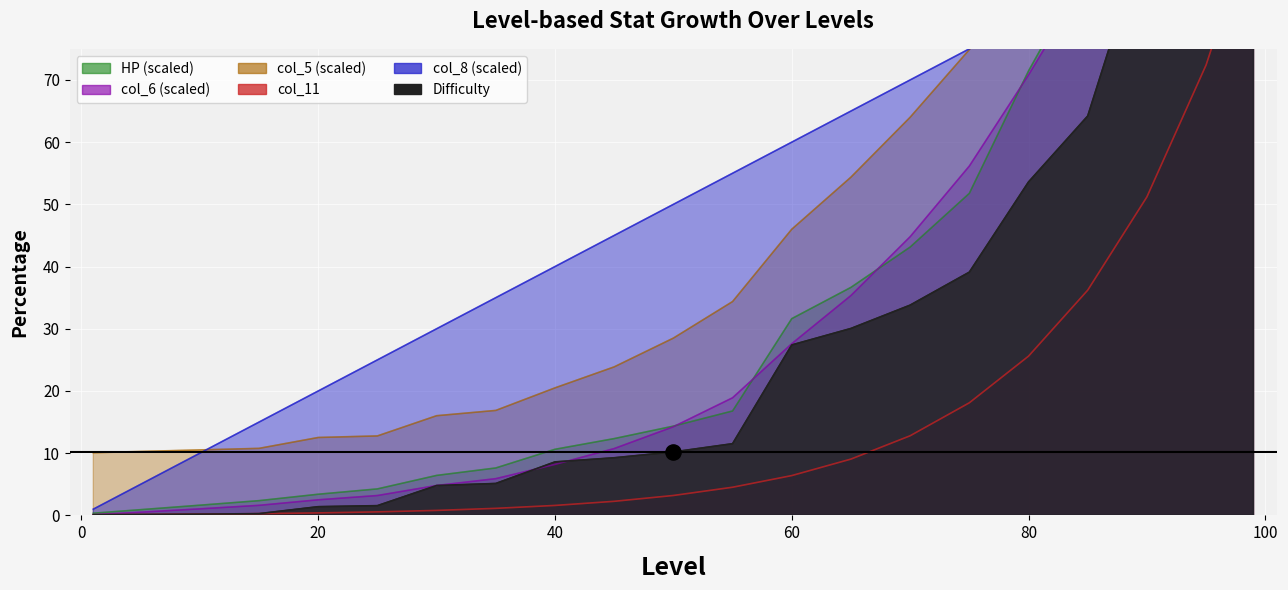

Which series contains the lowest Y value?

col_6